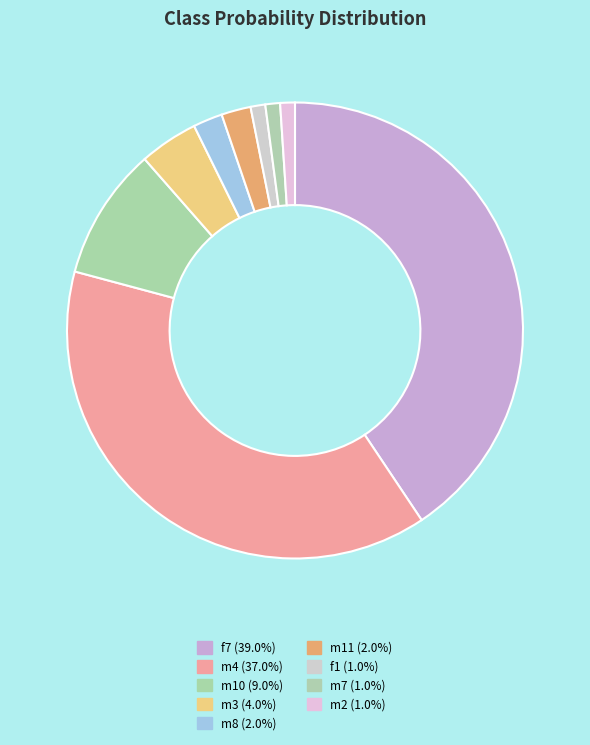

How much of the chart is everything except m3?

95.8%